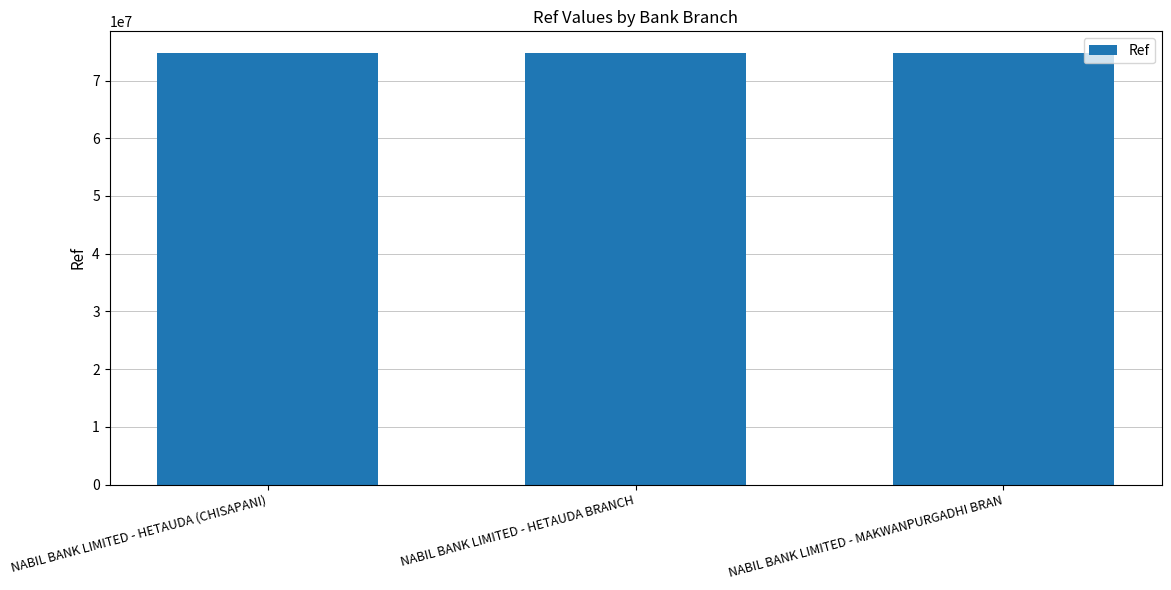

What is the change in value from NABIL BANK LIMITED - HETAUDA (CHISAPANI) to NABIL BANK LIMITED - HETAUDA BRANCH?

+505